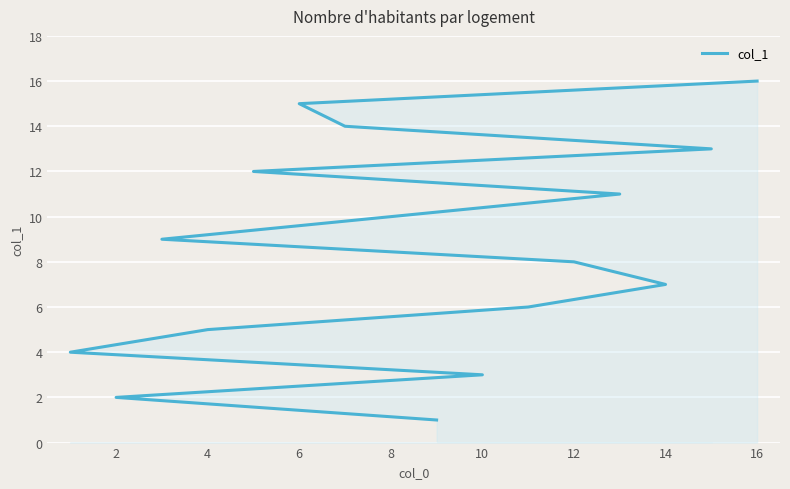

True or false: the data shows 2 at 12.

False